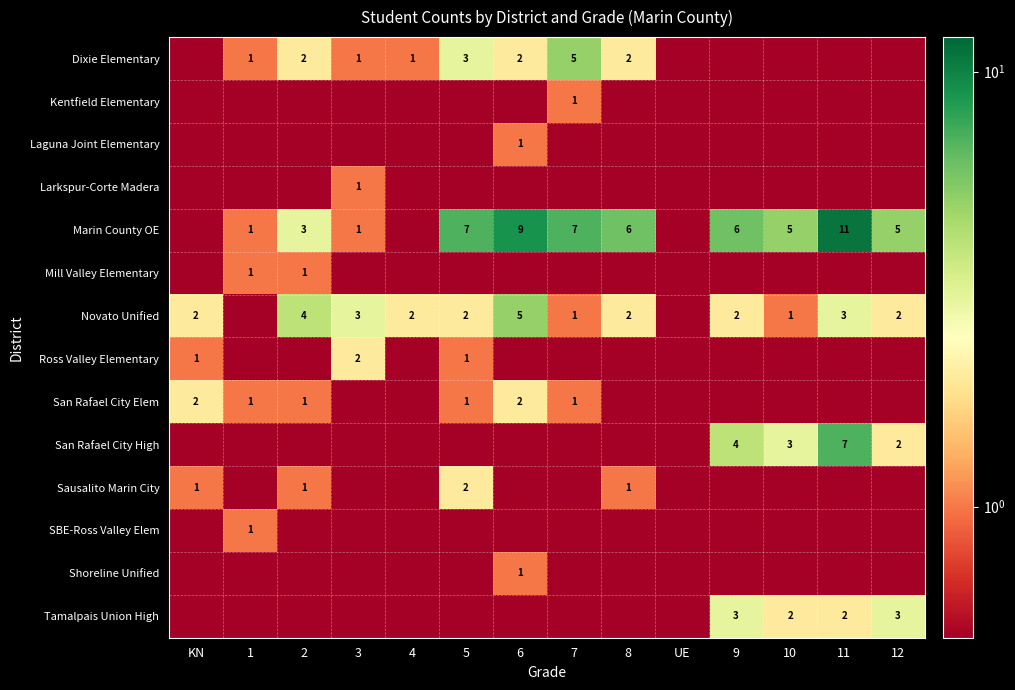

Between 5 and 2, which is larger?

5